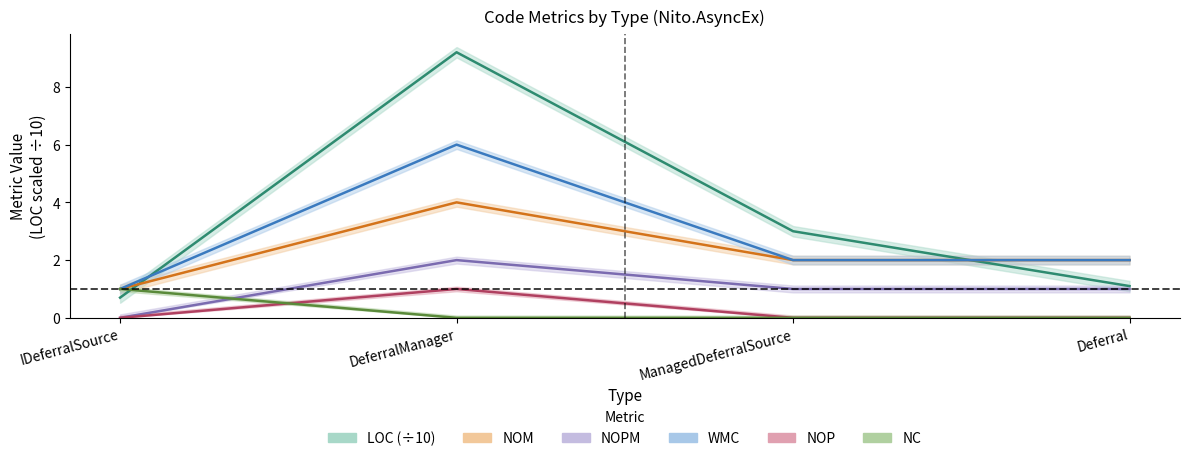

Reading right to left, list all the values displayed in this chart.

LOC: Deferral=1.1	ManagedDeferralSource=3.0	DeferralManager=9.2	IDeferralSource=0.7
NOM: Deferral=2.0	ManagedDeferralSource=2.0	DeferralManager=4.0	IDeferralSource=1.0
NOPM: Deferral=1.0	ManagedDeferralSource=1.0	DeferralManager=2.0	IDeferralSource=0.0
WMC: Deferral=2.0	ManagedDeferralSource=2.0	DeferralManager=6.0	IDeferralSource=1.0
NOP: Deferral=0.0	ManagedDeferralSource=0.0	DeferralManager=1.0	IDeferralSource=0.0
NC: Deferral=0.0	ManagedDeferralSource=0.0	DeferralManager=0.0	IDeferralSource=1.0